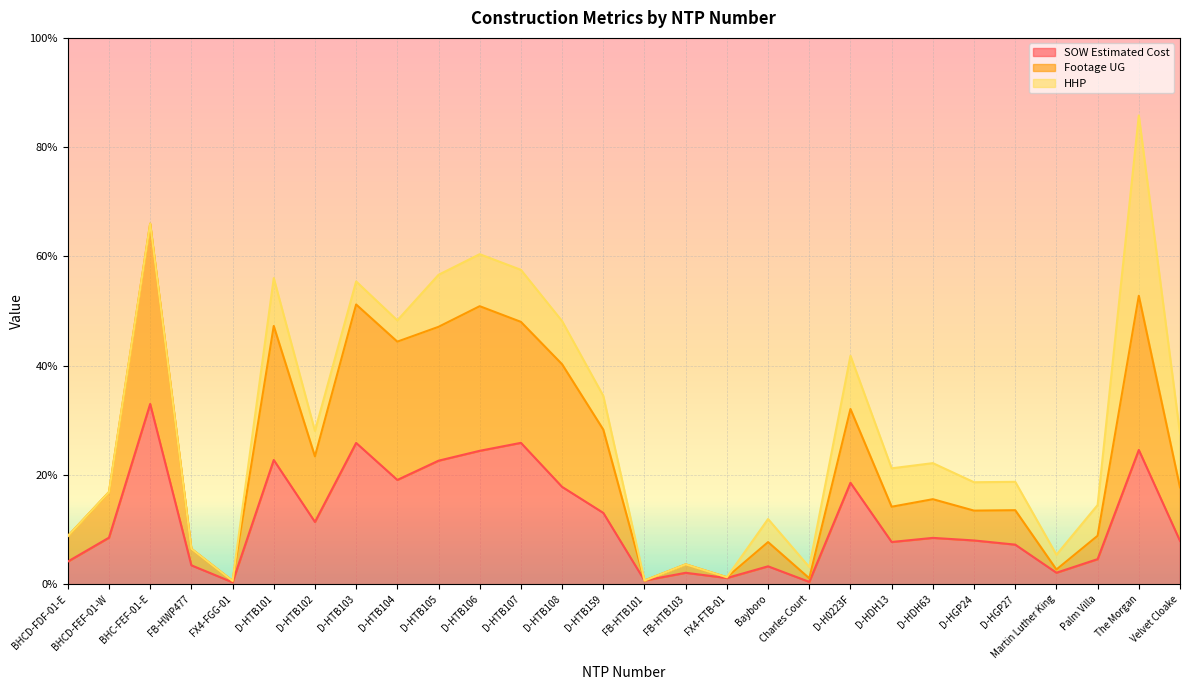

At which category is the sum across all series the highest?

The Morgan